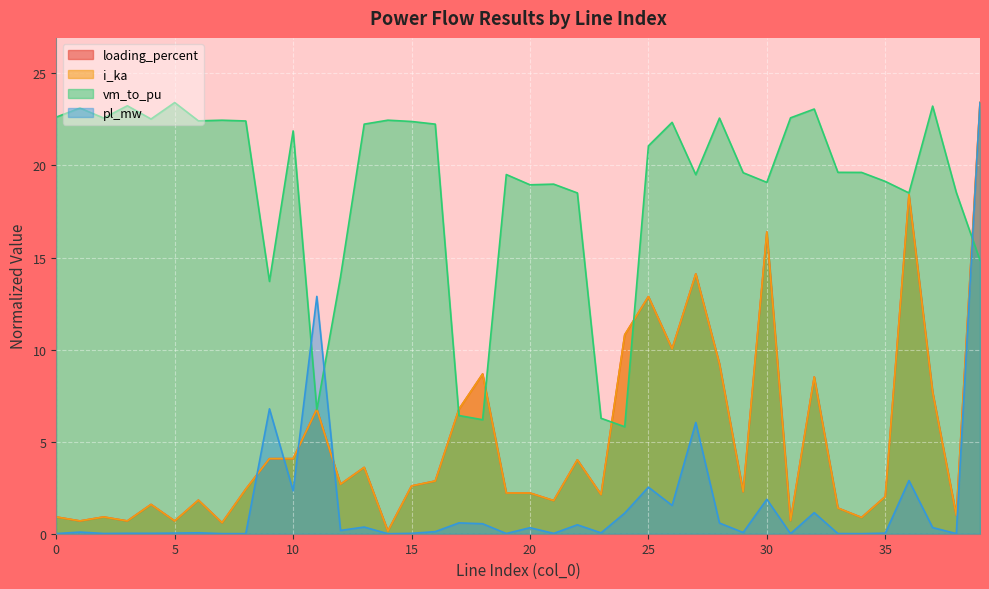

How many distinct data groups are displayed?

4